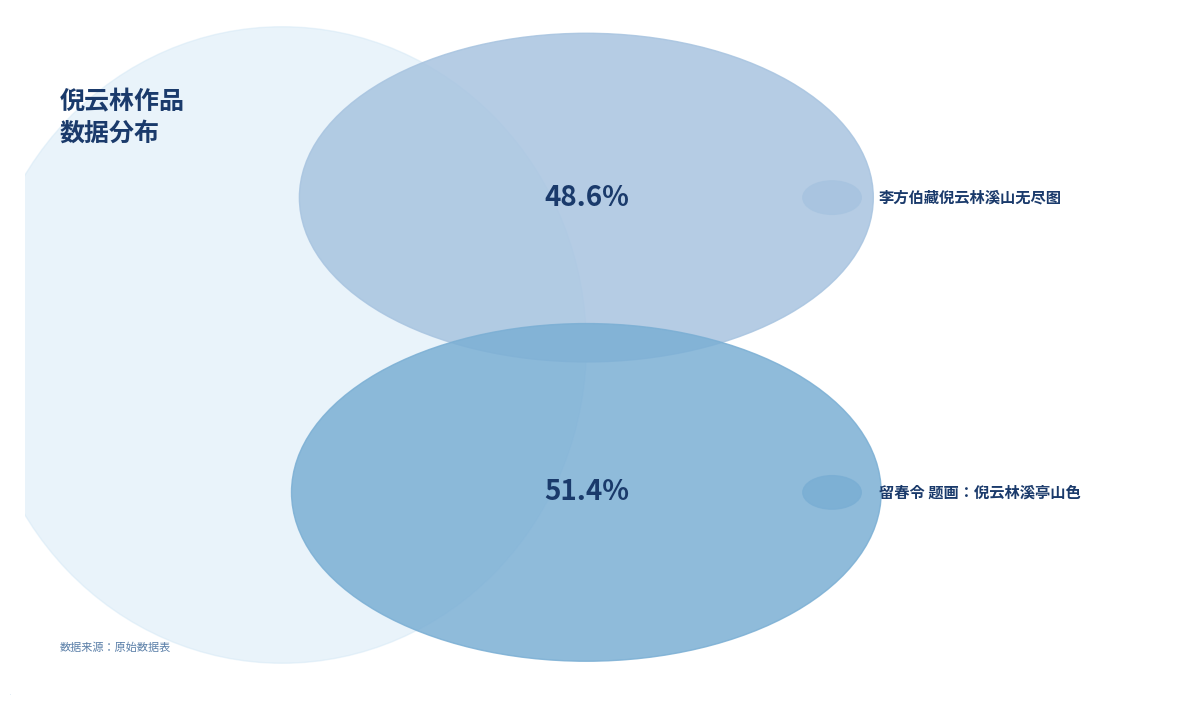

Is there a majority slice in this chart?

Yes